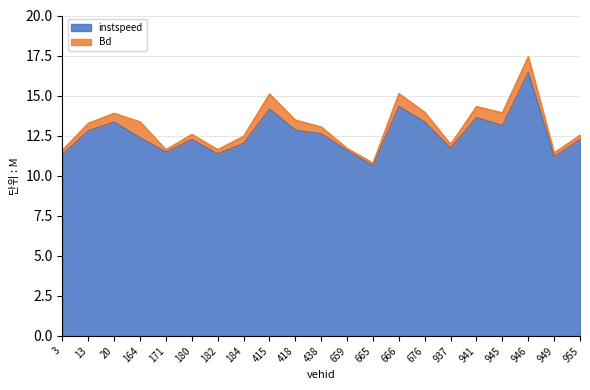

What is the sum of all values?

264.9